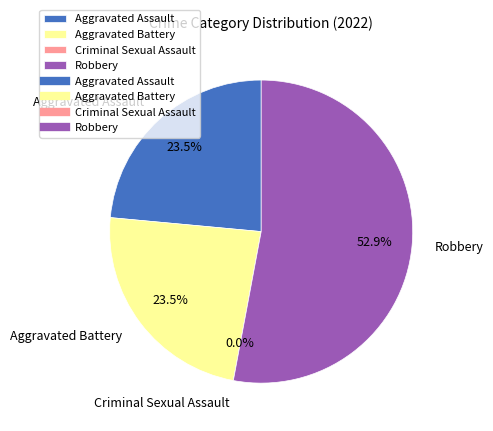

What percentage is the Robbery slice, to the nearest percent?

53%